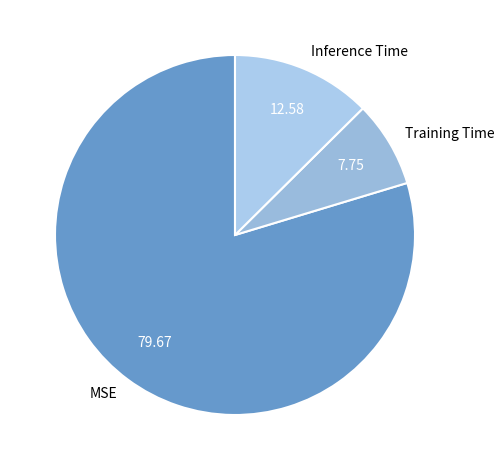

Is Inference Time the majority of the pie?

No